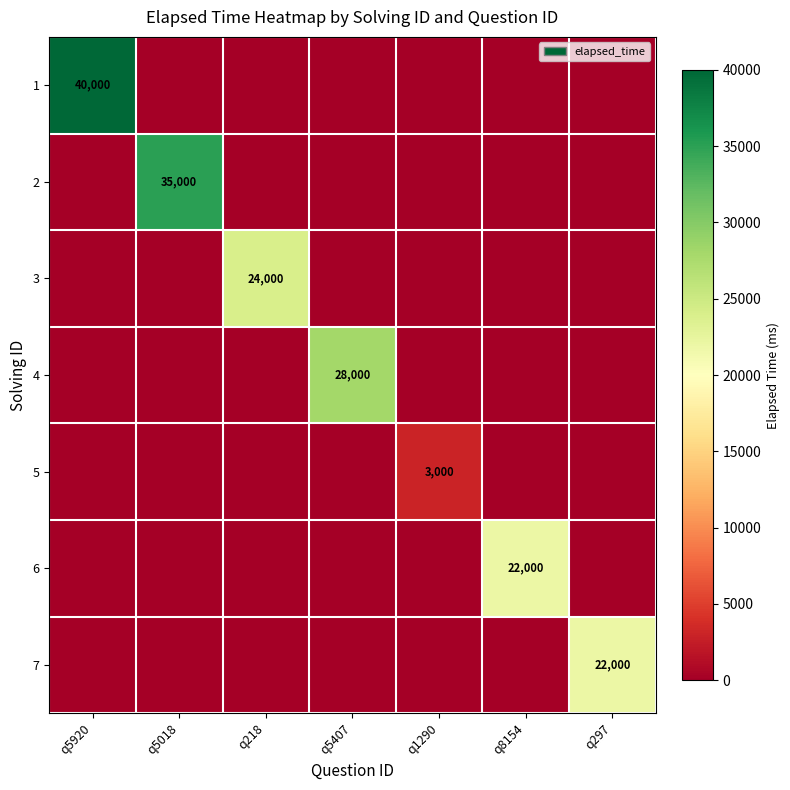

The value of 4 at q5407 is 28000. True or false?

True